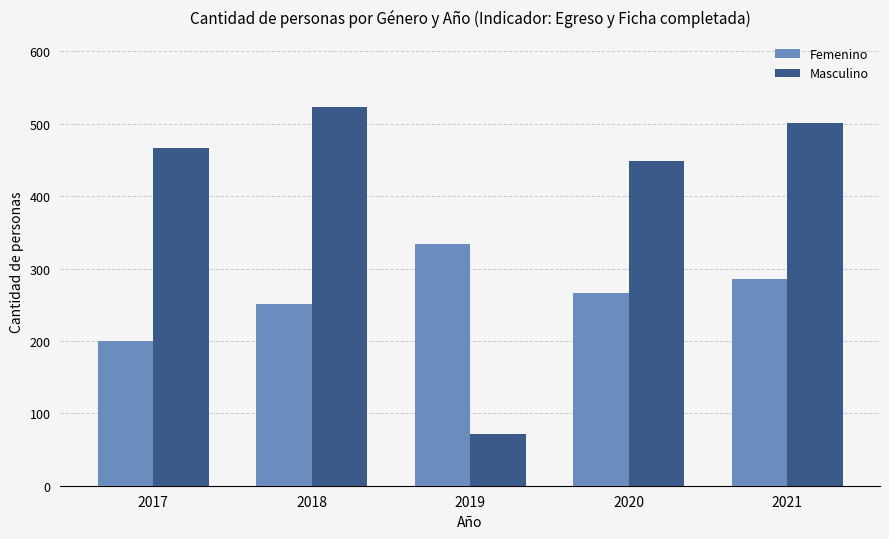

What is the difference between the maximum and minimum values in the Femenino series?

134